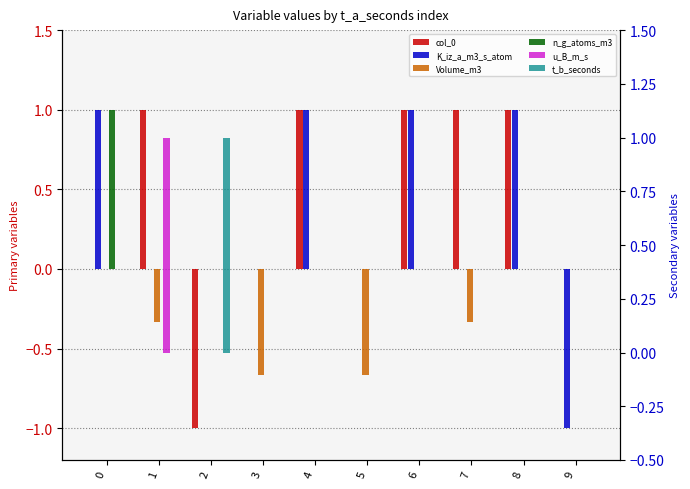

Which series has the widest spread of values?

col_0